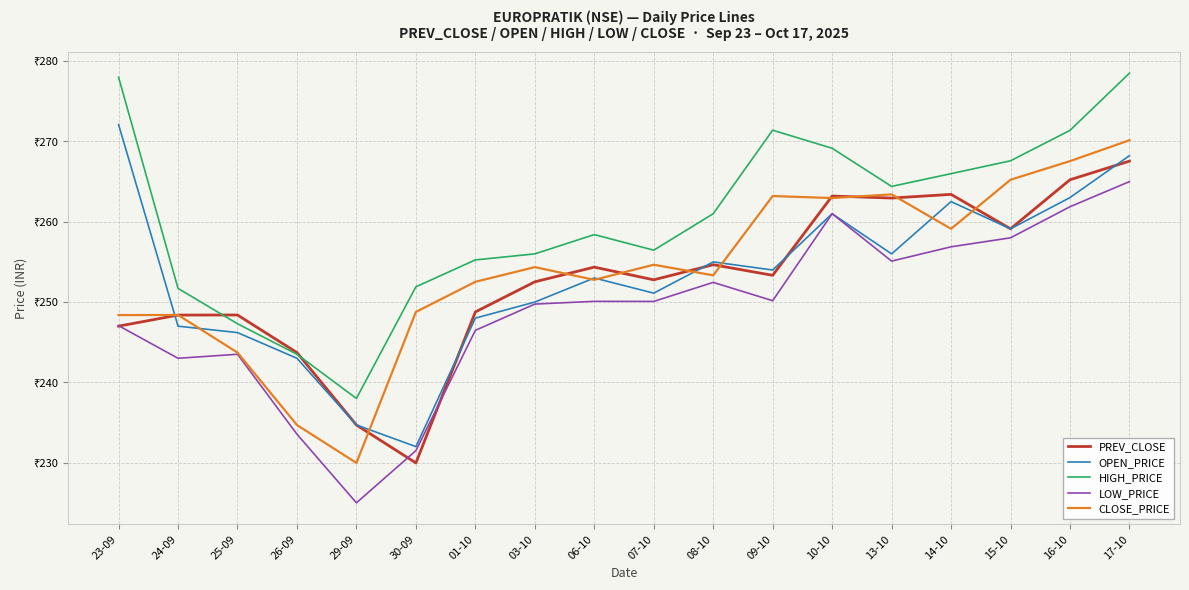

Does the chart have visible grid lines?

Yes